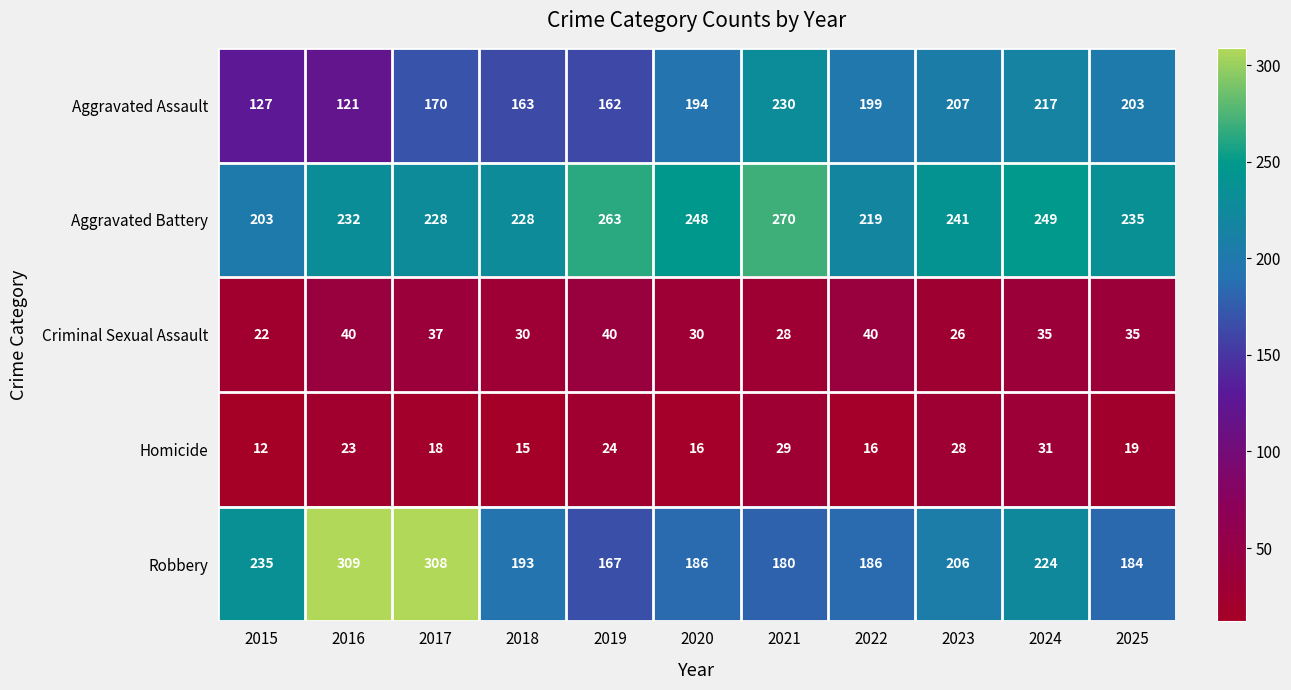

What value does the Criminal Sexual Assault series have at 2023, to the nearest 10?

30